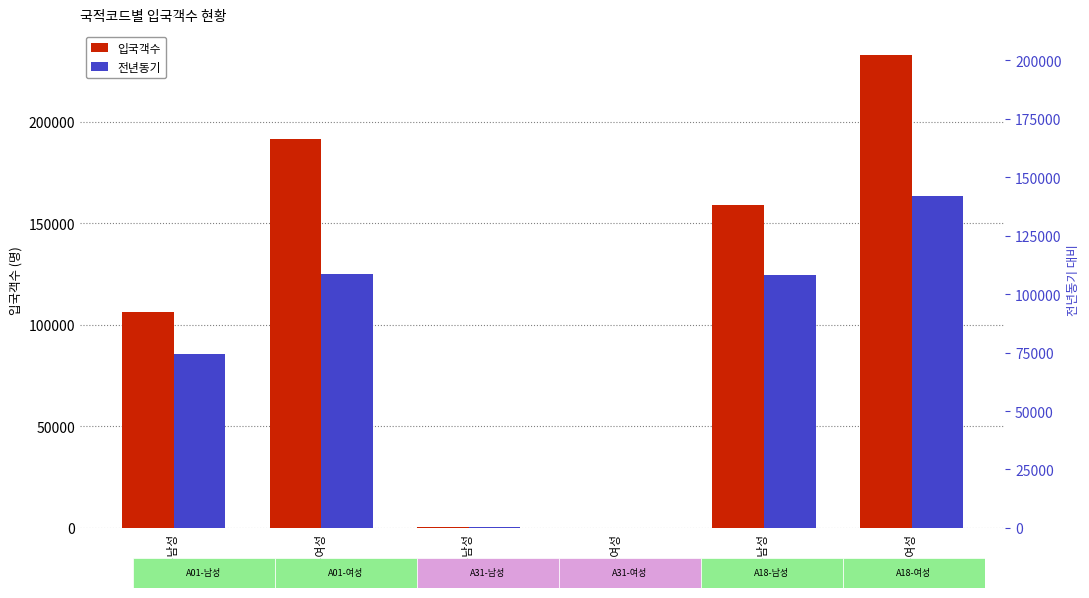

Between A01-남성 and A18-남성, which is larger?

A18-남성